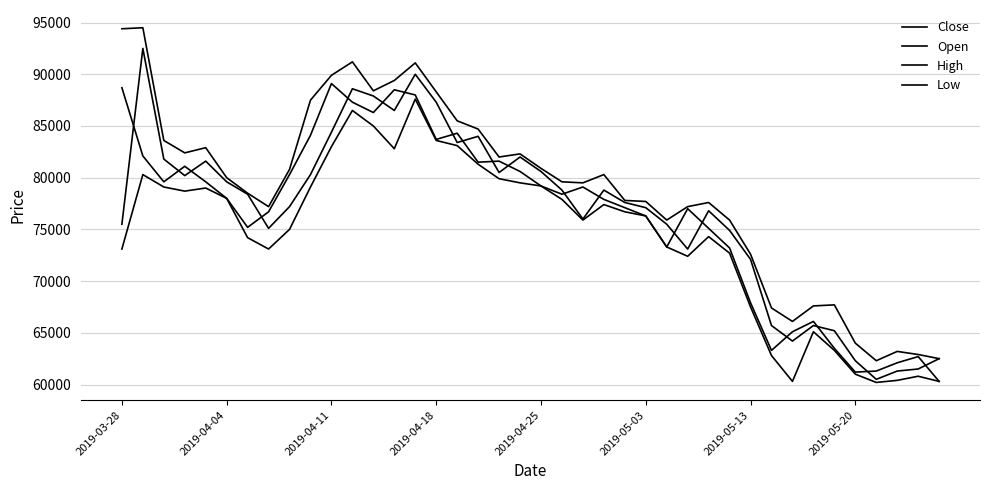

How many lines are shown in the chart?

4